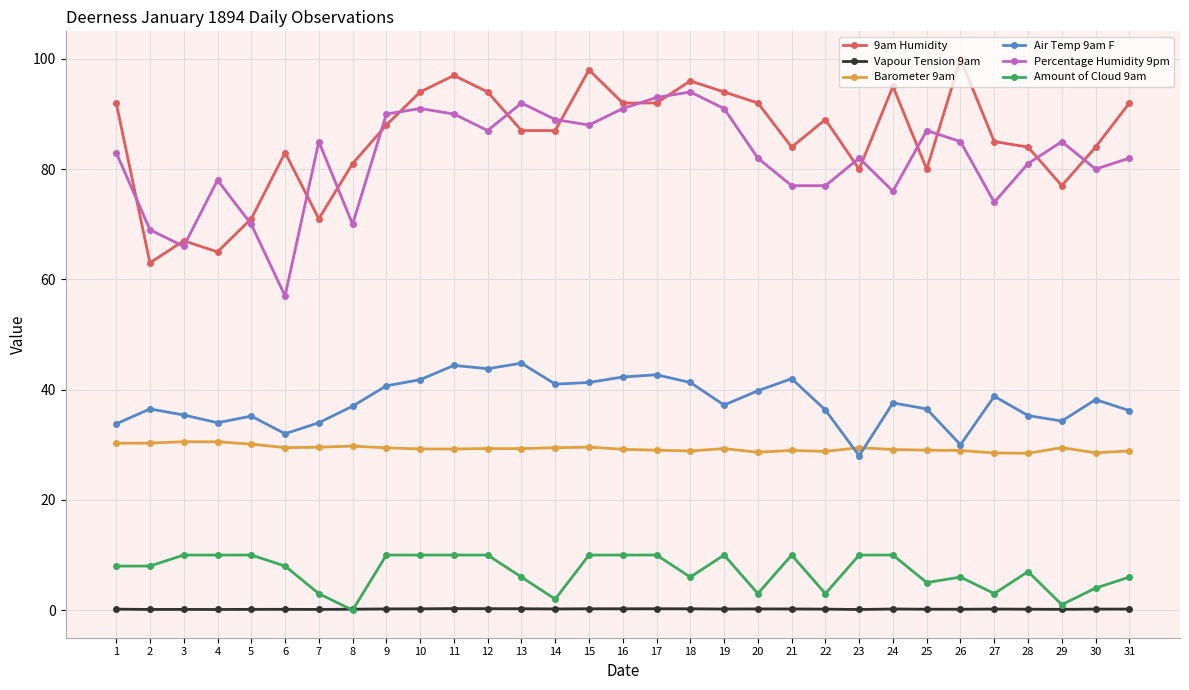

True or false: Barometer 9am has more than 0 points higher than both neighbors.

True